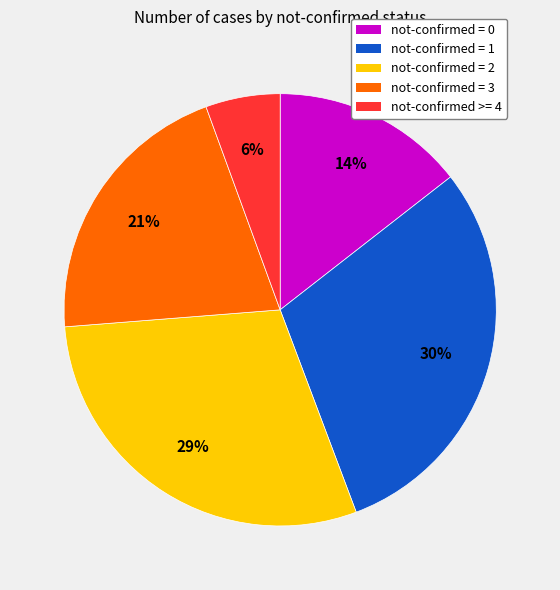

What percentage is the not-confirmed >= 4 slice, to the nearest percent?

6%